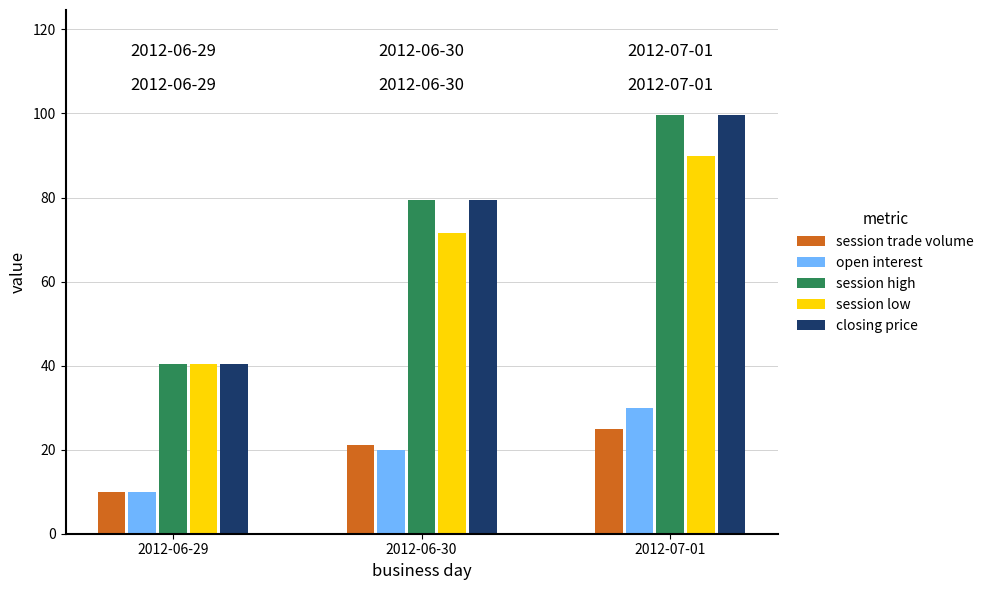

The value of closing price at 2012-06-30 is 79.5. True or false?

True